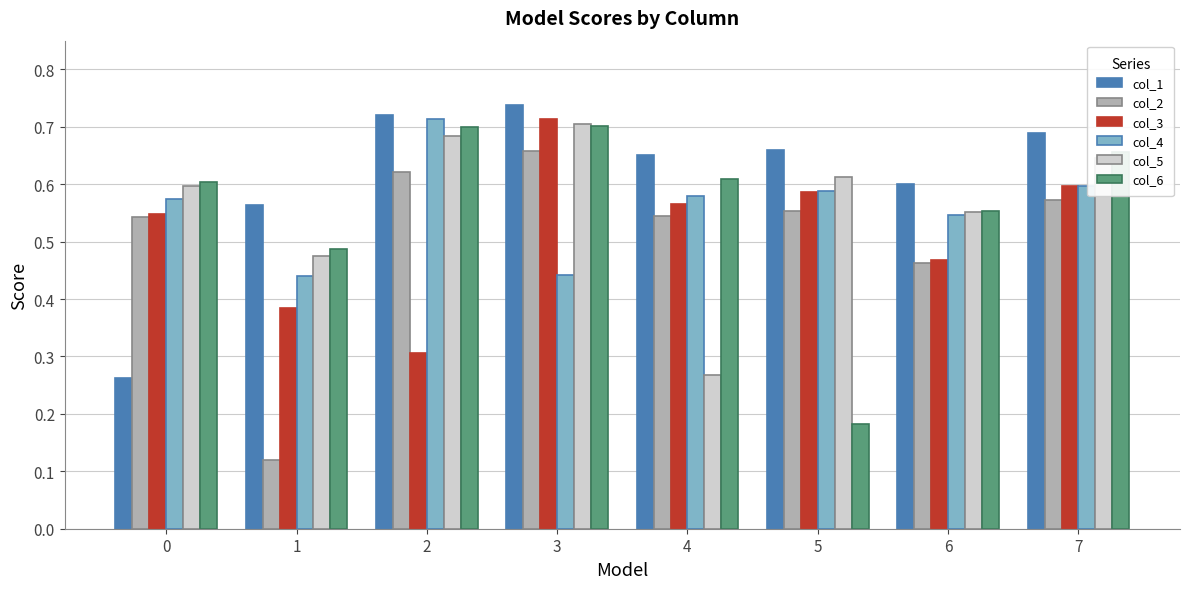

At which category is the sum across all series the highest?

3